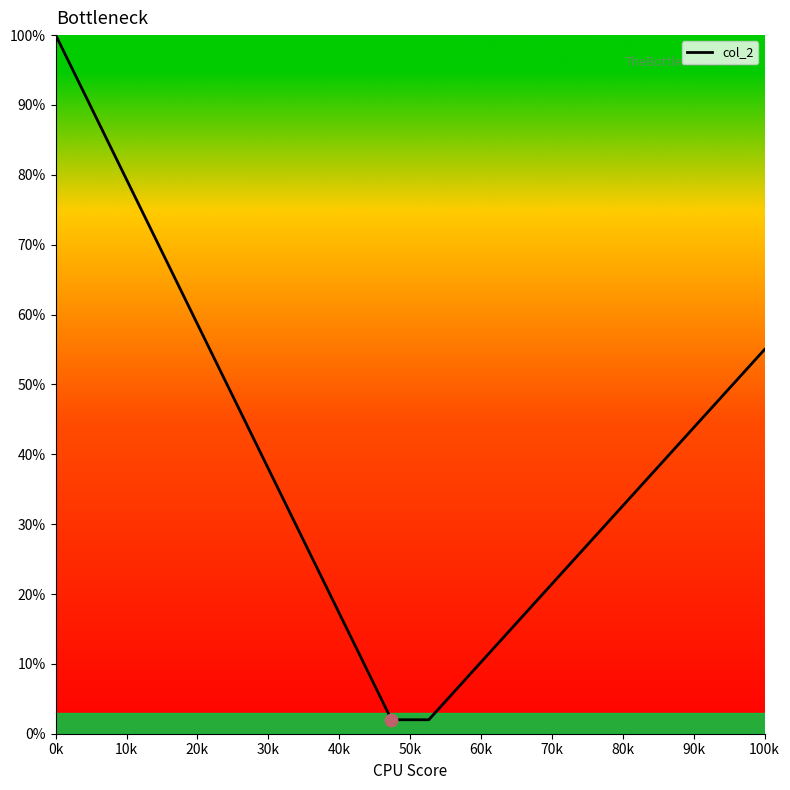

What is the greatest value displayed?

100.0